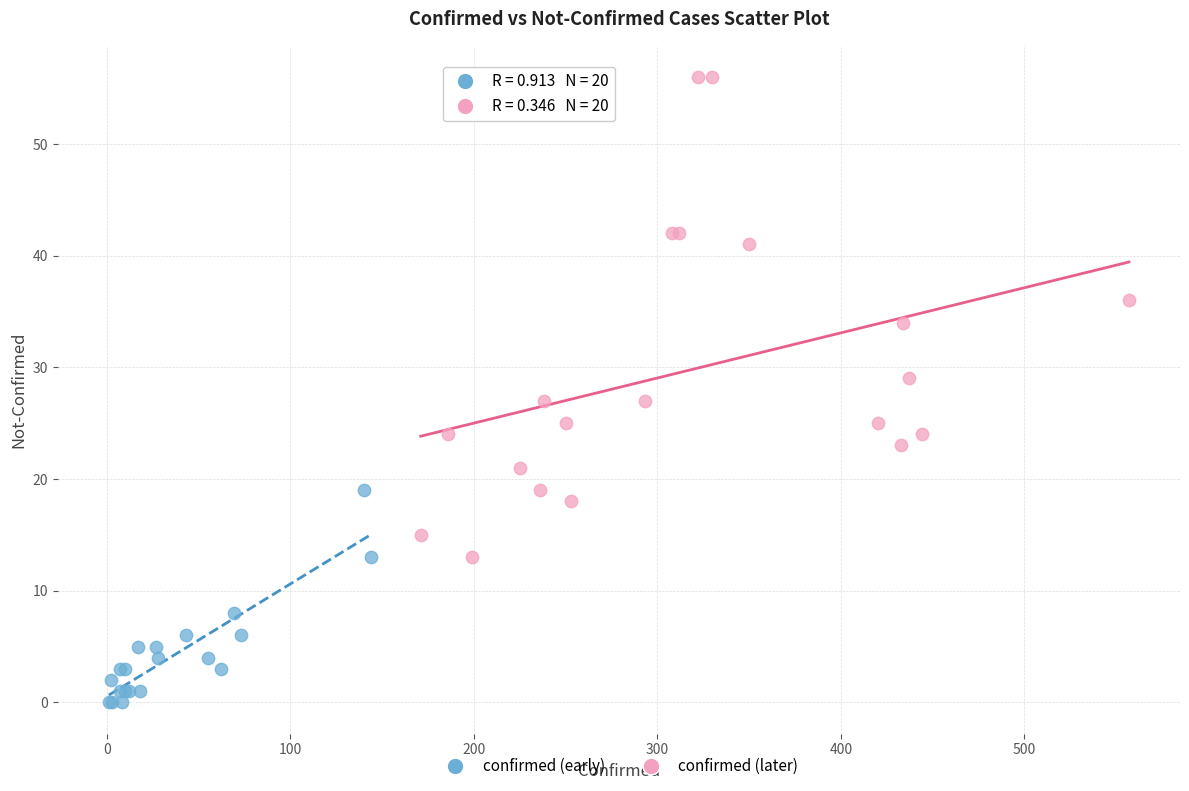

What are all the series names shown in the legend?

confirmed (early), confirmed (later)